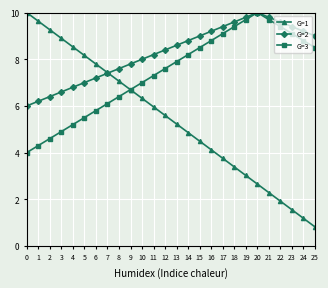

Rank the series at 24 from highest to lowest value.

G=2, G=3, G=1